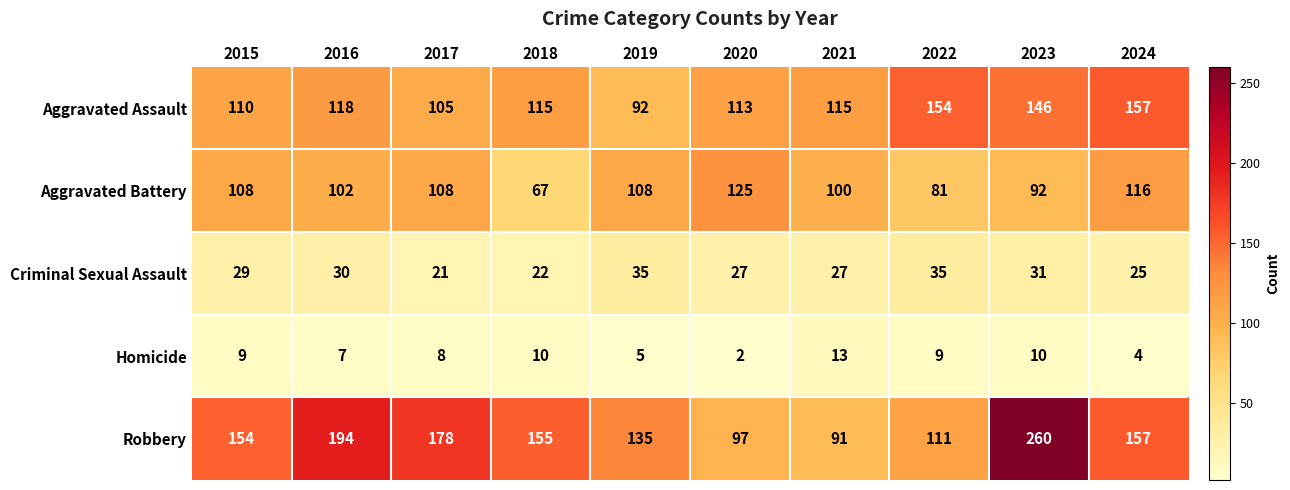

Which series has the largest total across all categories?

Robbery